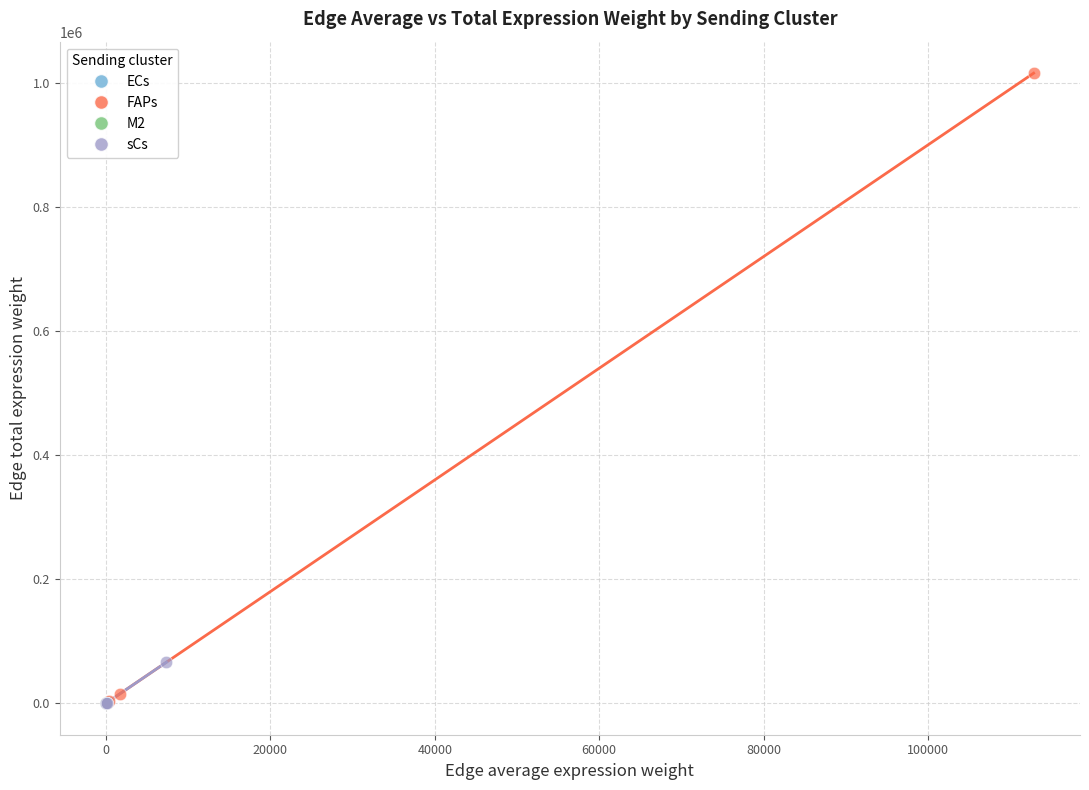

Which series has the largest Y range (max minus min)?

FAPs